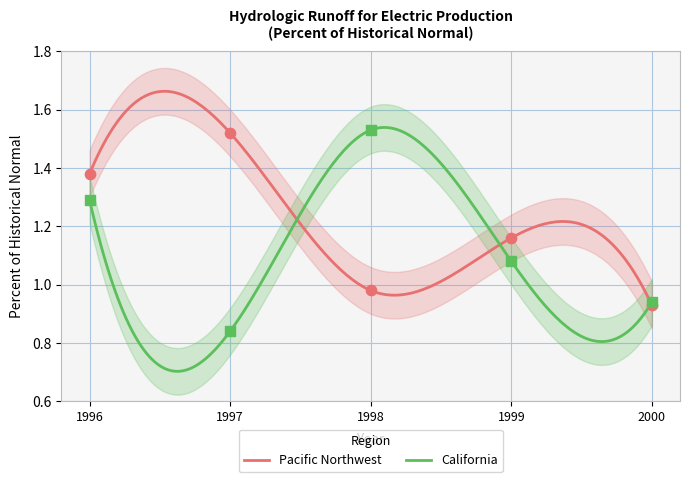

Which series has the largest total across all categories?

Pacific Northwest